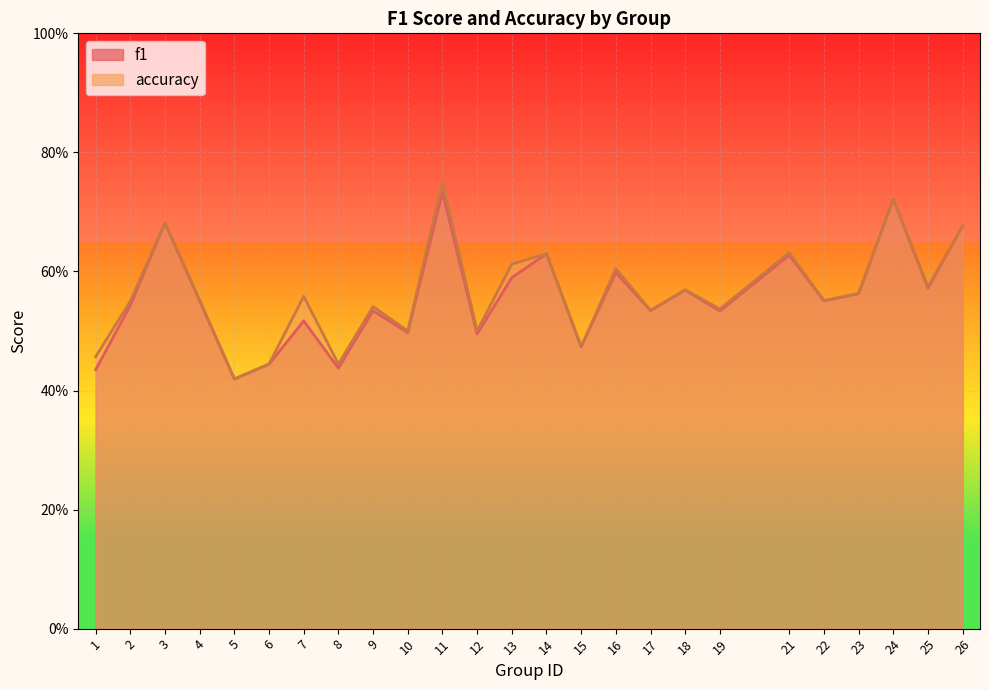

At which category is the sum across all series the highest?

11